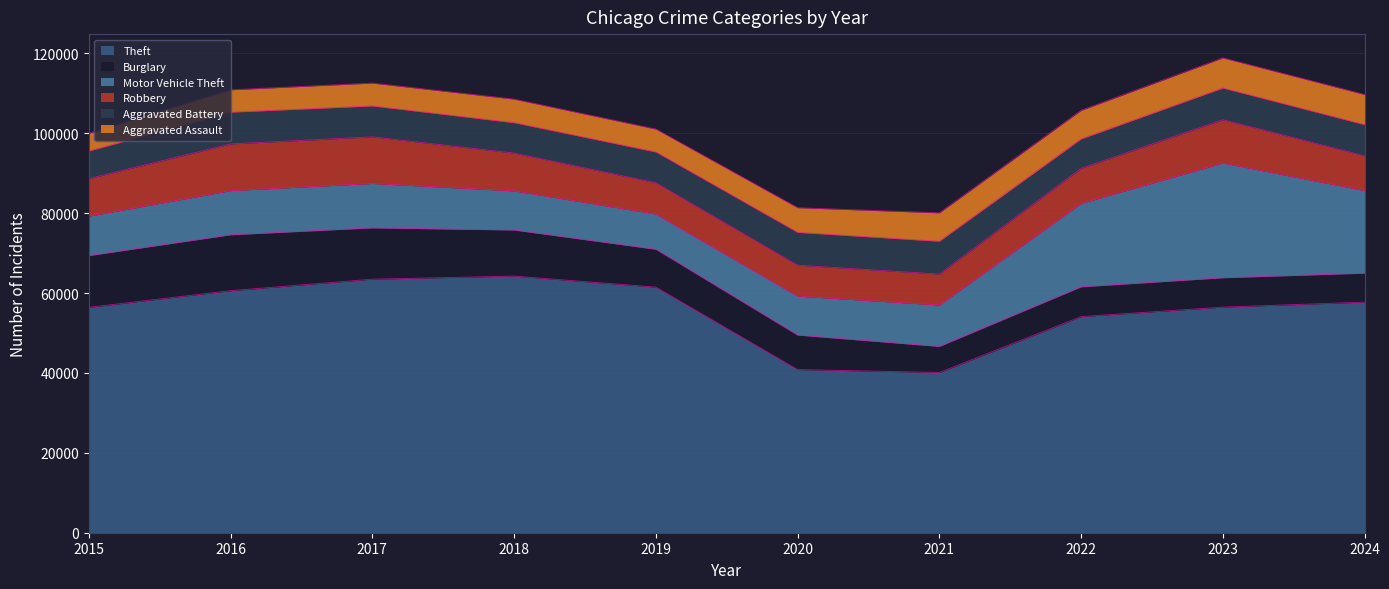

True or false: Robbery has a value of 8701 at 2024.

True